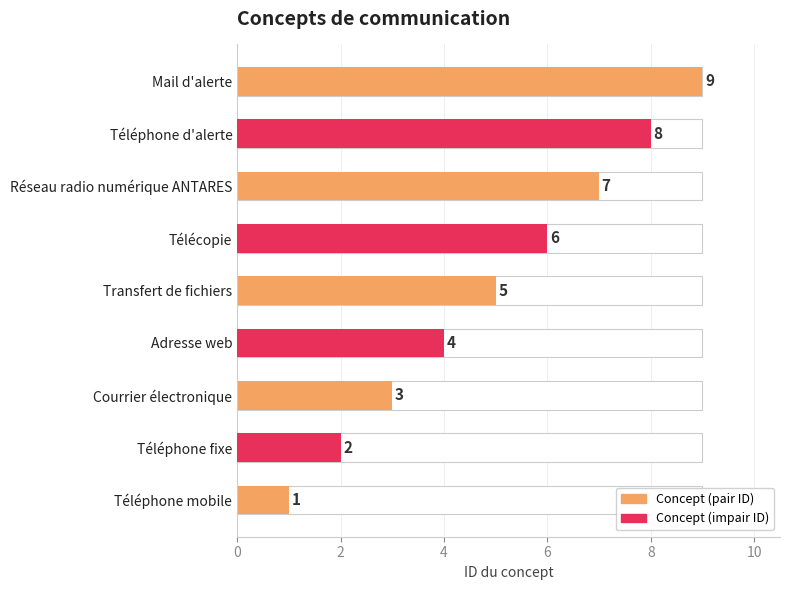

Reading right to left, extract all data points from this chart.

9	8	7	6	5	4	3	2	1